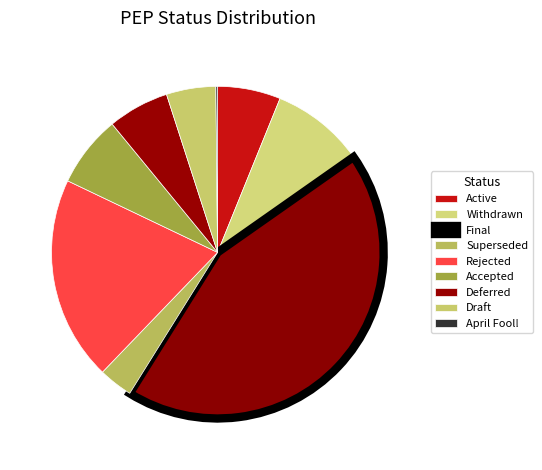

Approximately how many times larger is the value at Deferred compared to Withdrawn?

0.7